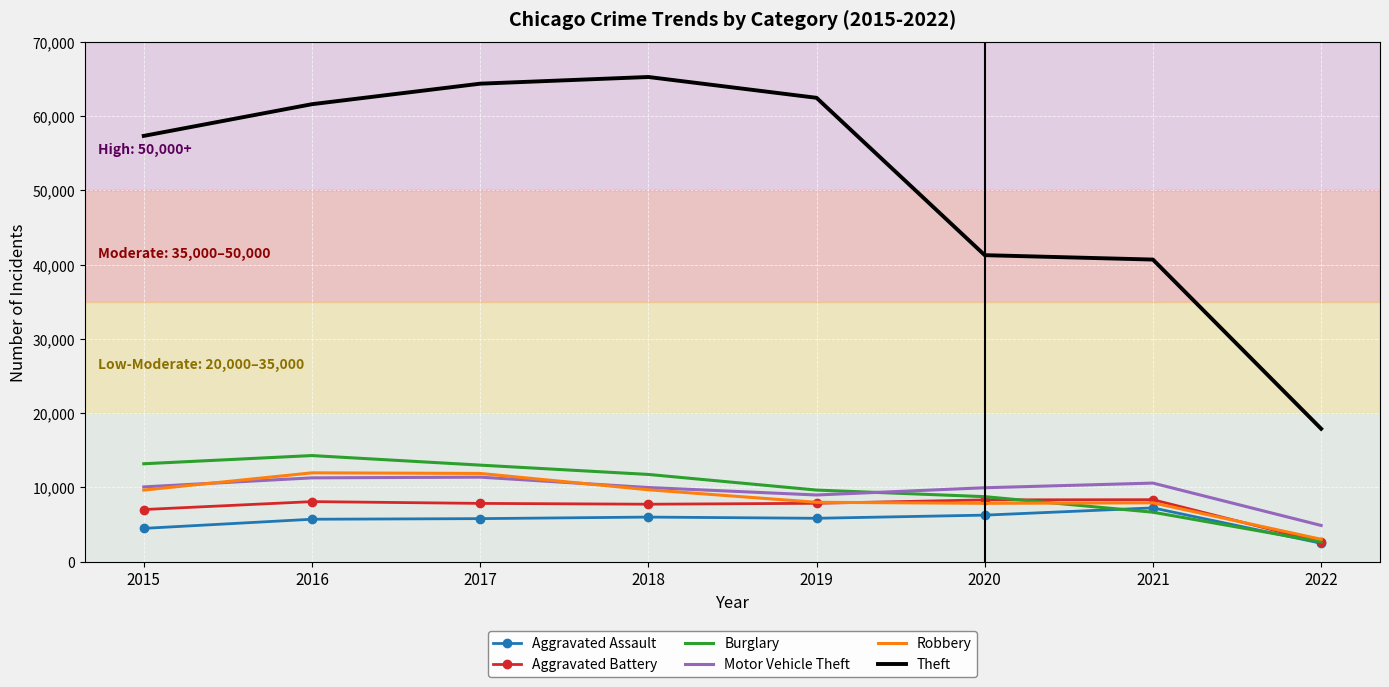

At which category does the chart reach its minimum across all series?

2022